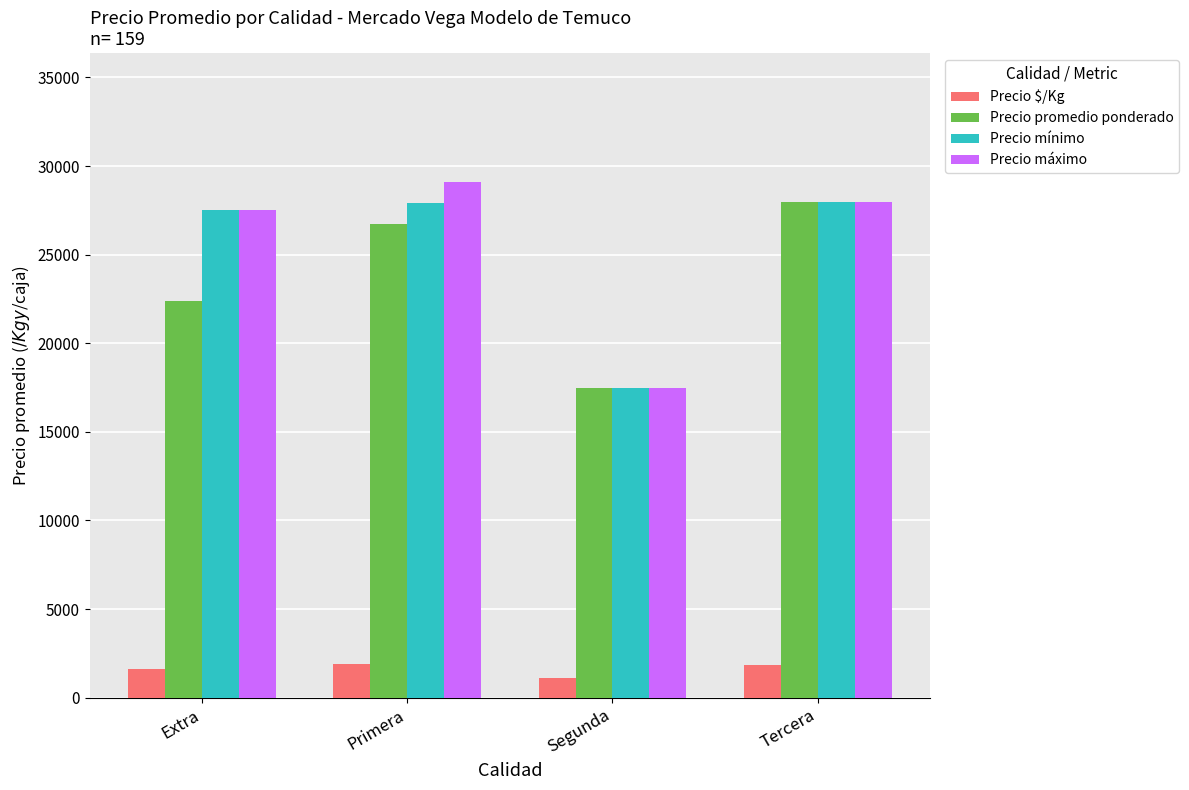

Is the value of Precio mínimo at Segunda greater than the value of Precio $/Kg at Primera?

Yes